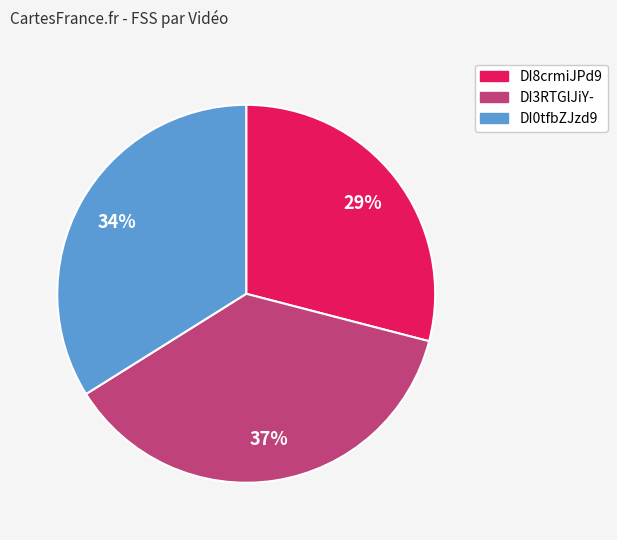

Is there a majority slice in this chart?

No